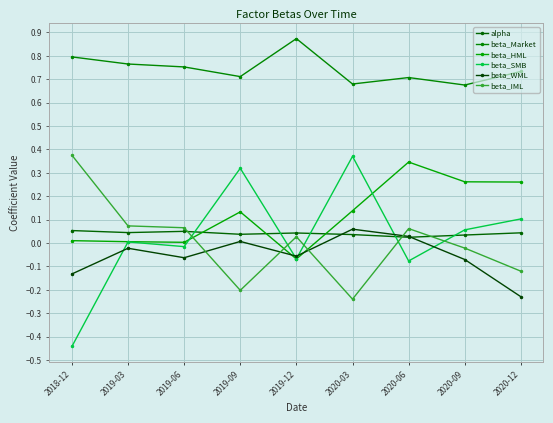

Count the number of categories in the chart.

9